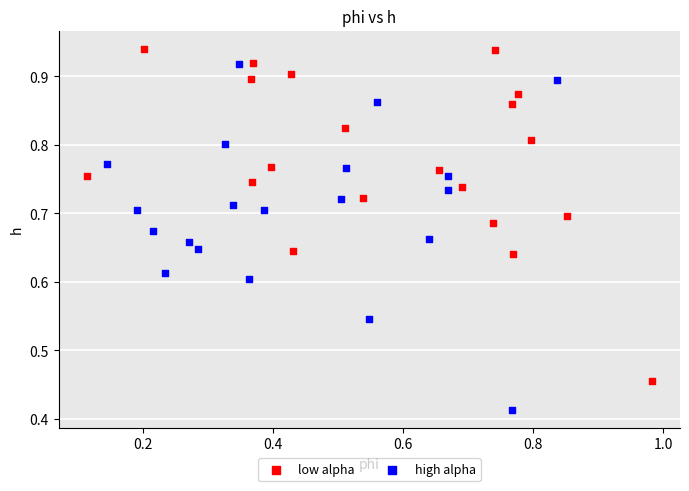

Which series has the widest spread of Y values?

high alpha